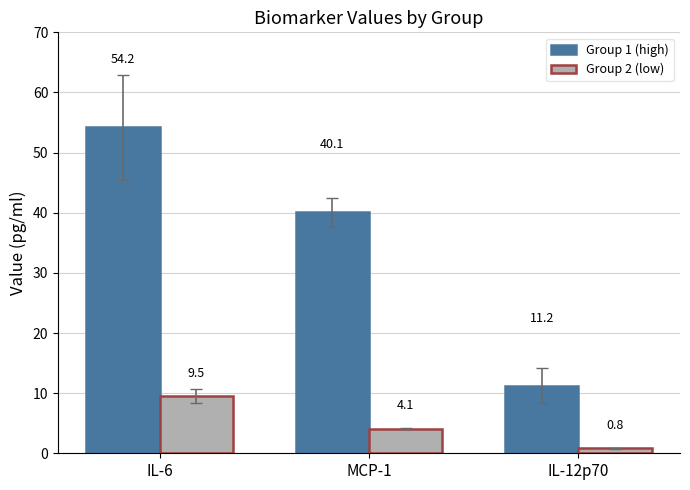

Rank the series at MCP-1 from highest to lowest value.

Group 1 (high), Group 2 (low)